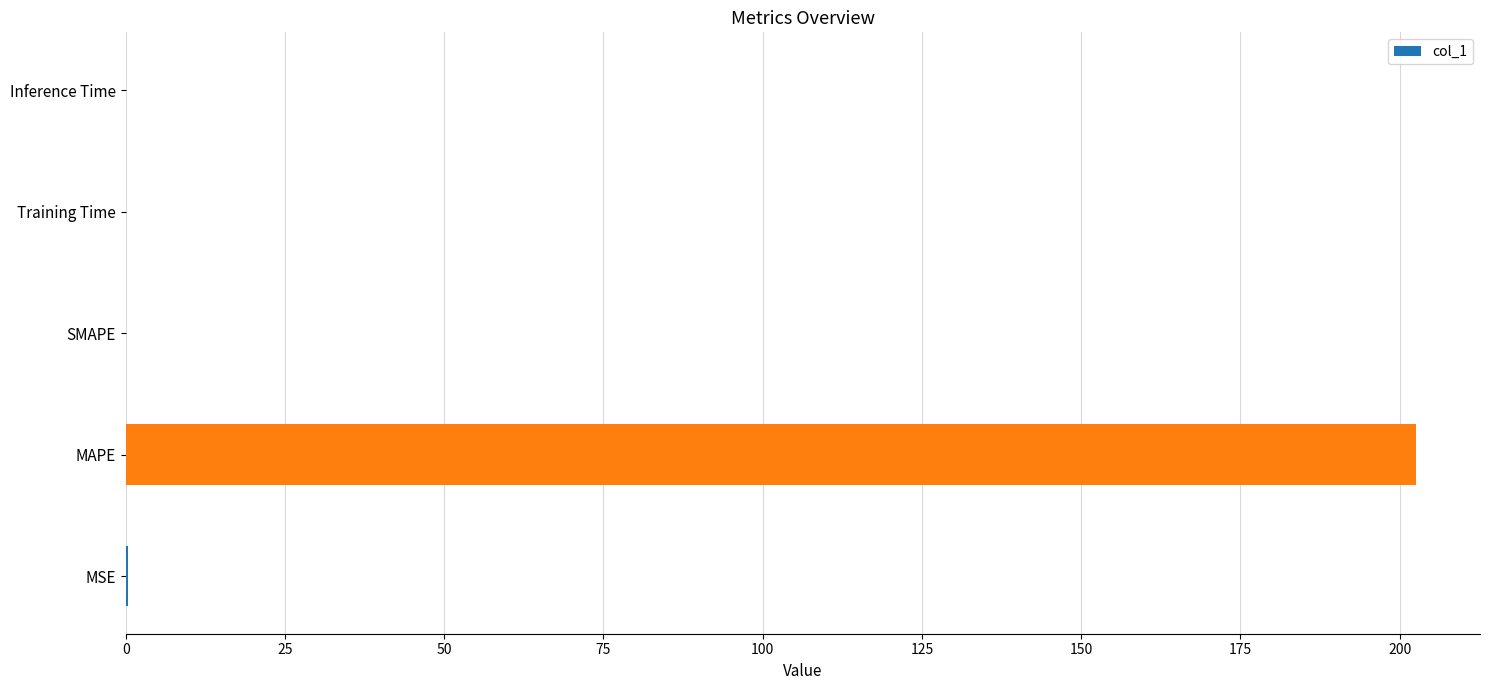

Between Inference Time and MAPE, which is larger?

MAPE